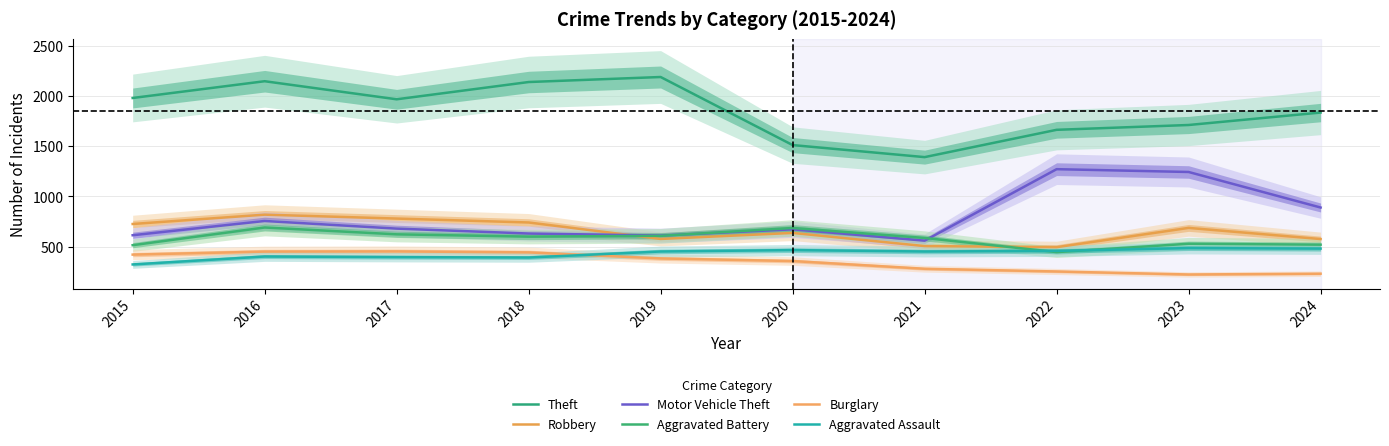

In Aggravated Battery, how many points are higher than both neighbors (excluding endpoints)?

3